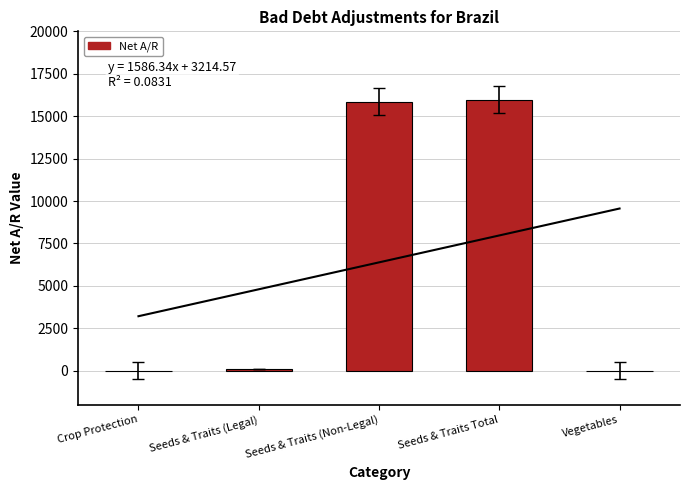

Reading left to right, transcribe all the data shown in this chart.

Crop Protection=0.0	Seeds & Traits (Legal)=104.7	Seeds & Traits (Non-Legal)=15863.4	Seeds & Traits Total=15968.1	Vegetables=0.0